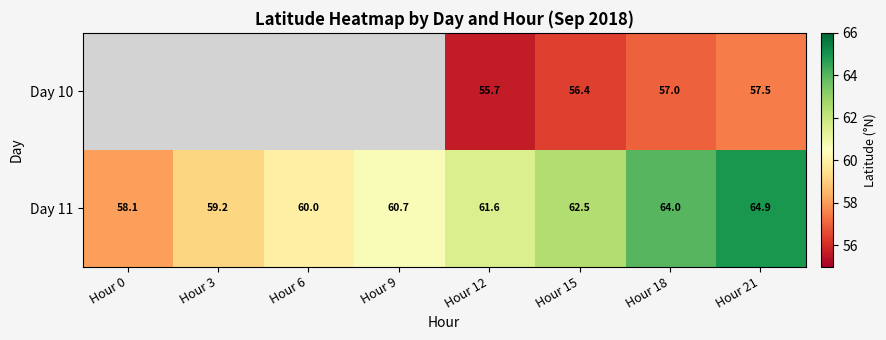

What is the sum of the Day 11 values at Hour 3 and Hour 12?

120.8